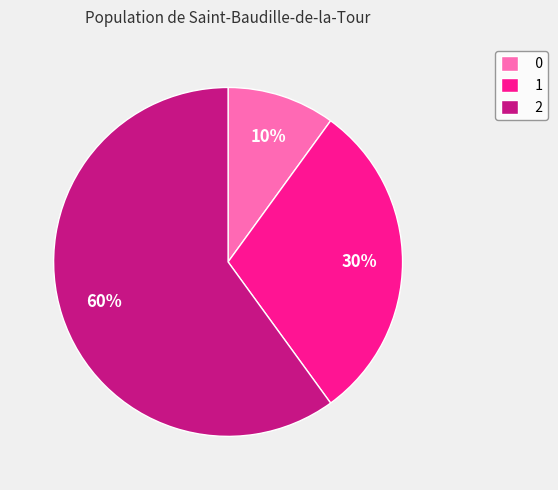

To the nearest percent, what is the average slice percentage?

33%